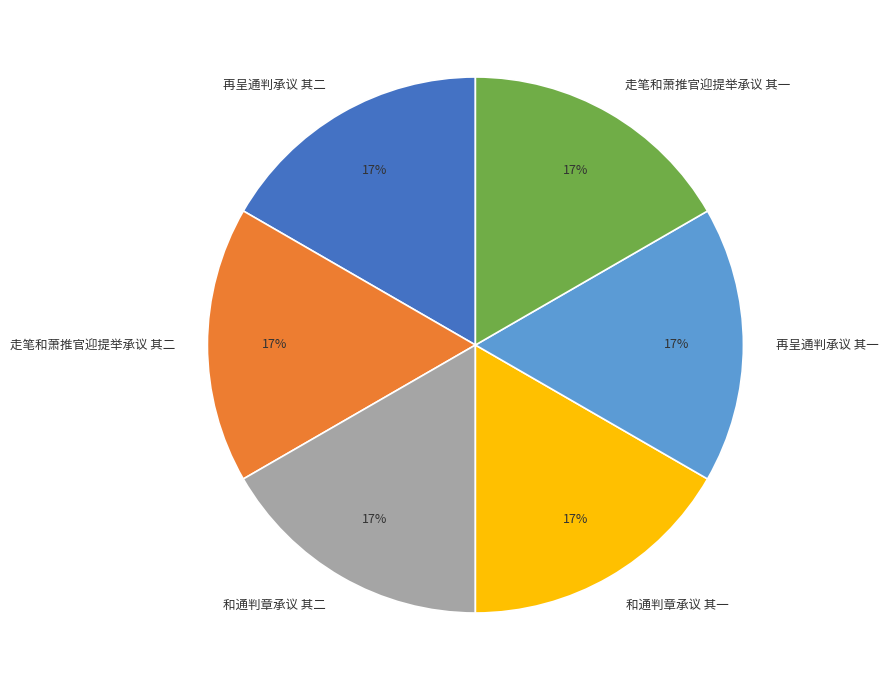

How many segments does this pie chart have?

6